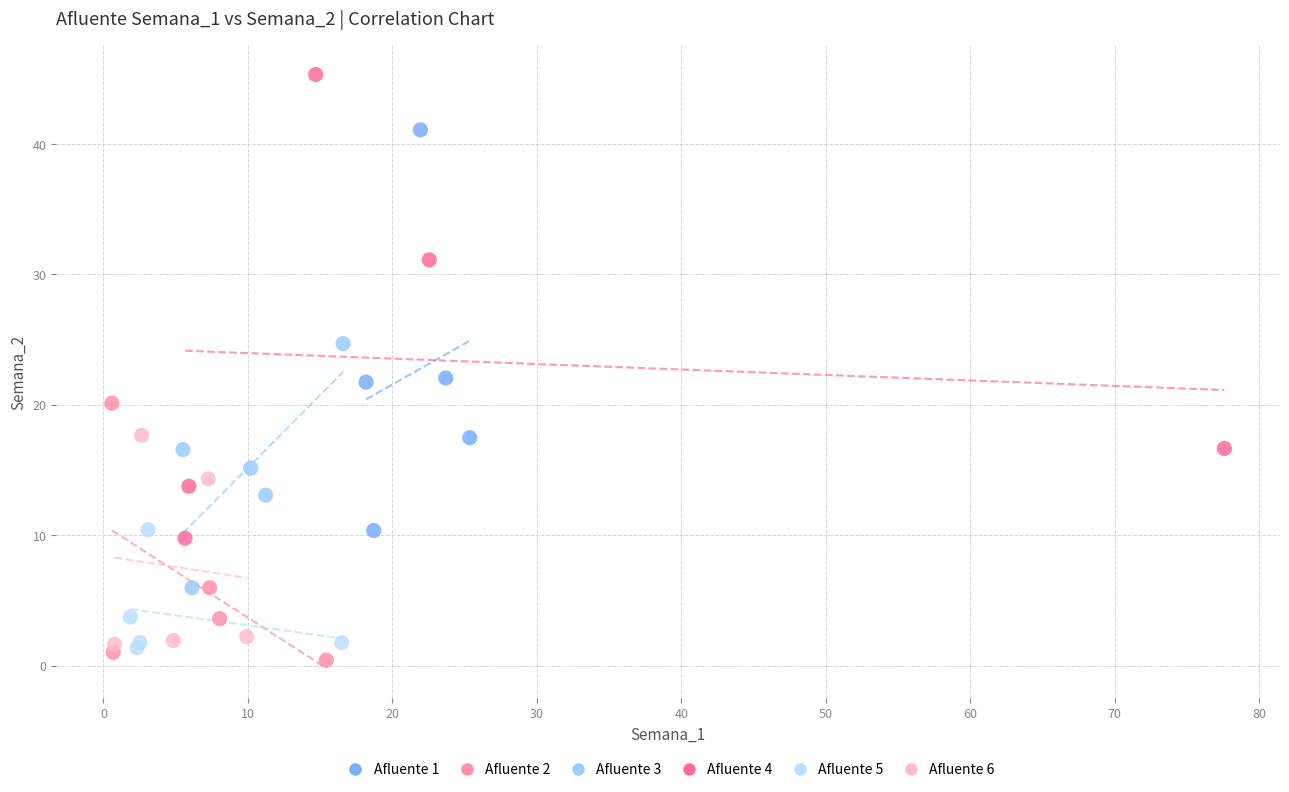

Which series reaches the maximum Y coordinate?

Afluente 4